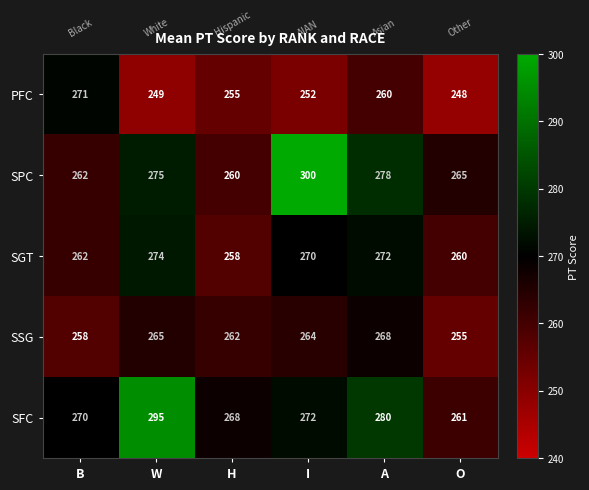

Which series has the widest spread of values?

SPC